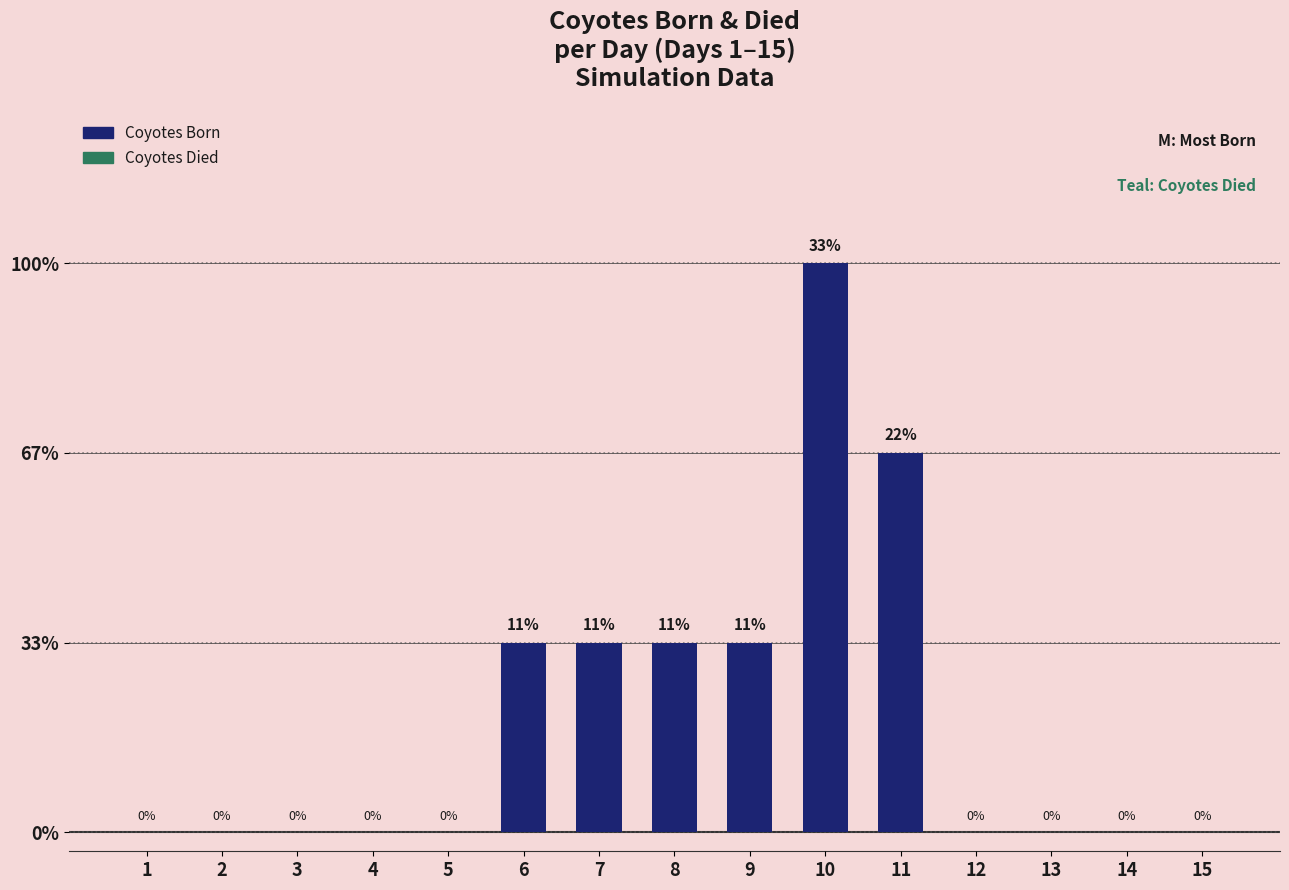

Count the number of categories in the chart.

15